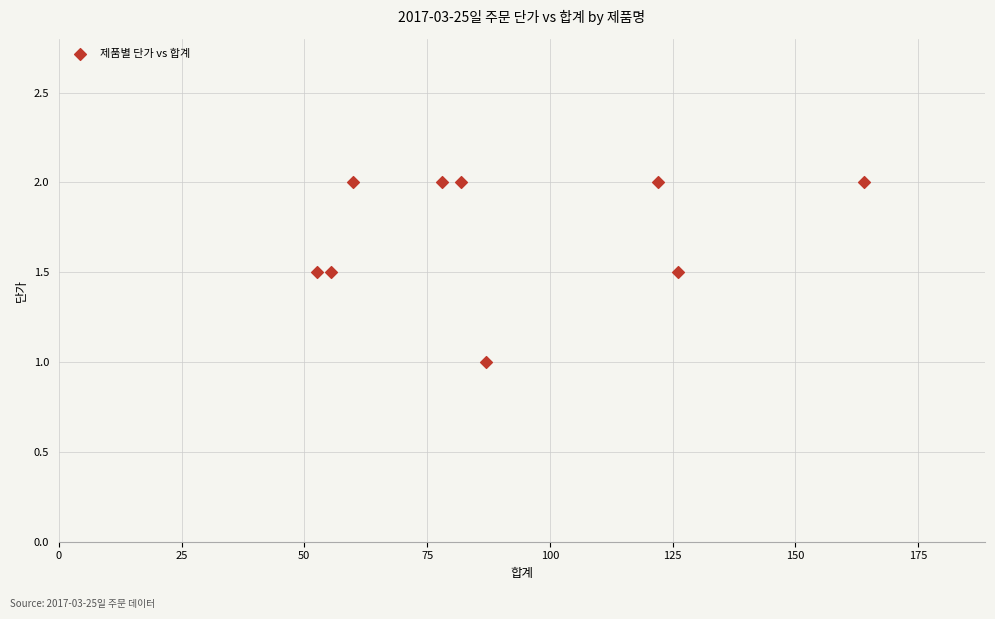

What is the range of X values (max minus min)?

111.5